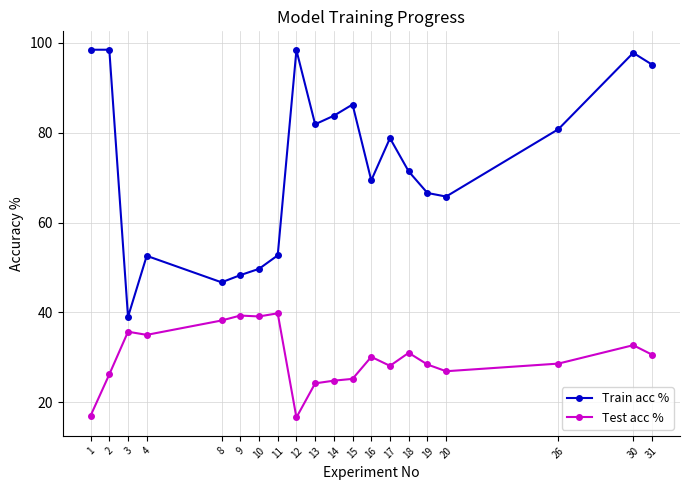

Is it true that Train acc % equals 81.9 at 13?

True